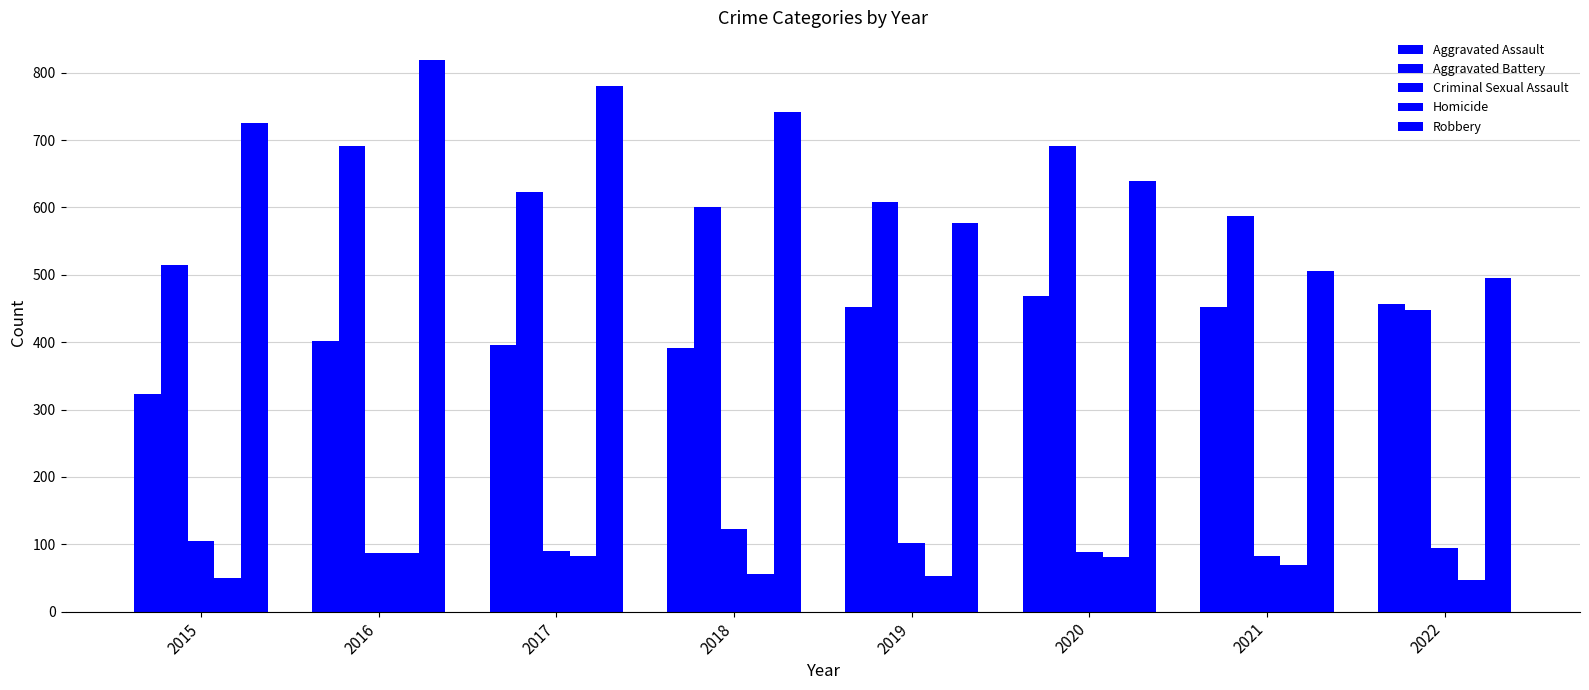

How many values in the Aggravated Battery series are below 608?

4